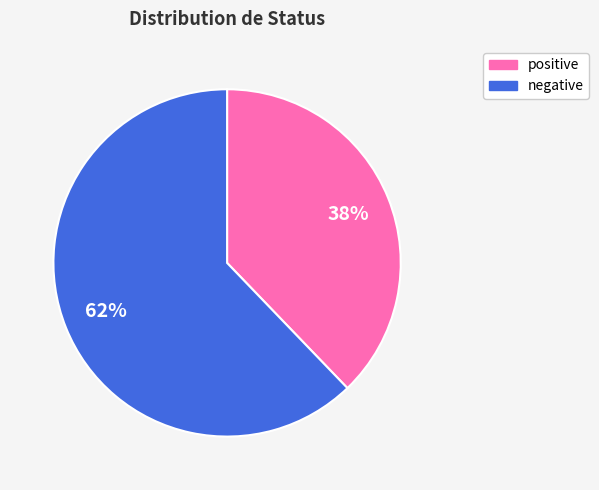

What percentage is the positive slice, to the nearest percent?

38%